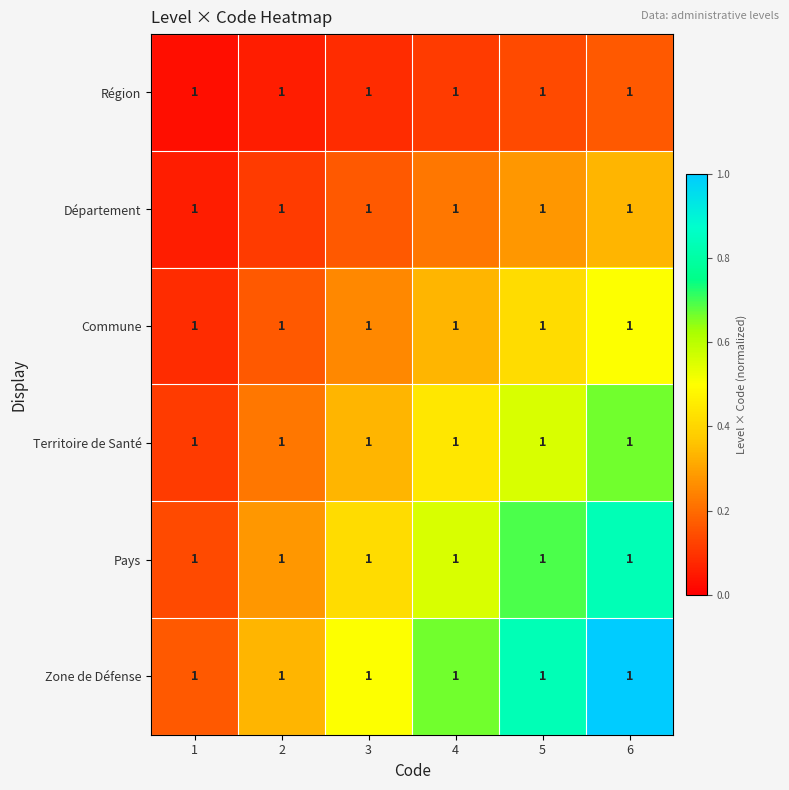

At 1, list the series in order from smallest to largest.

Région, Département, Commune, Territoire de Santé, Pays, Zone de Défense